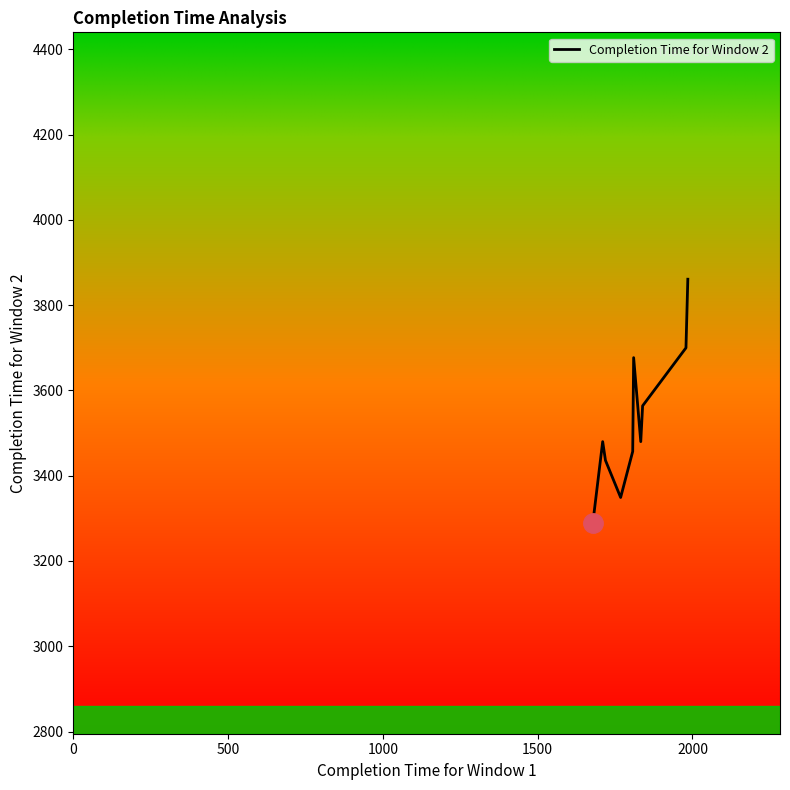

How many interior local valleys (lower than both neighbors) does the data have?

2